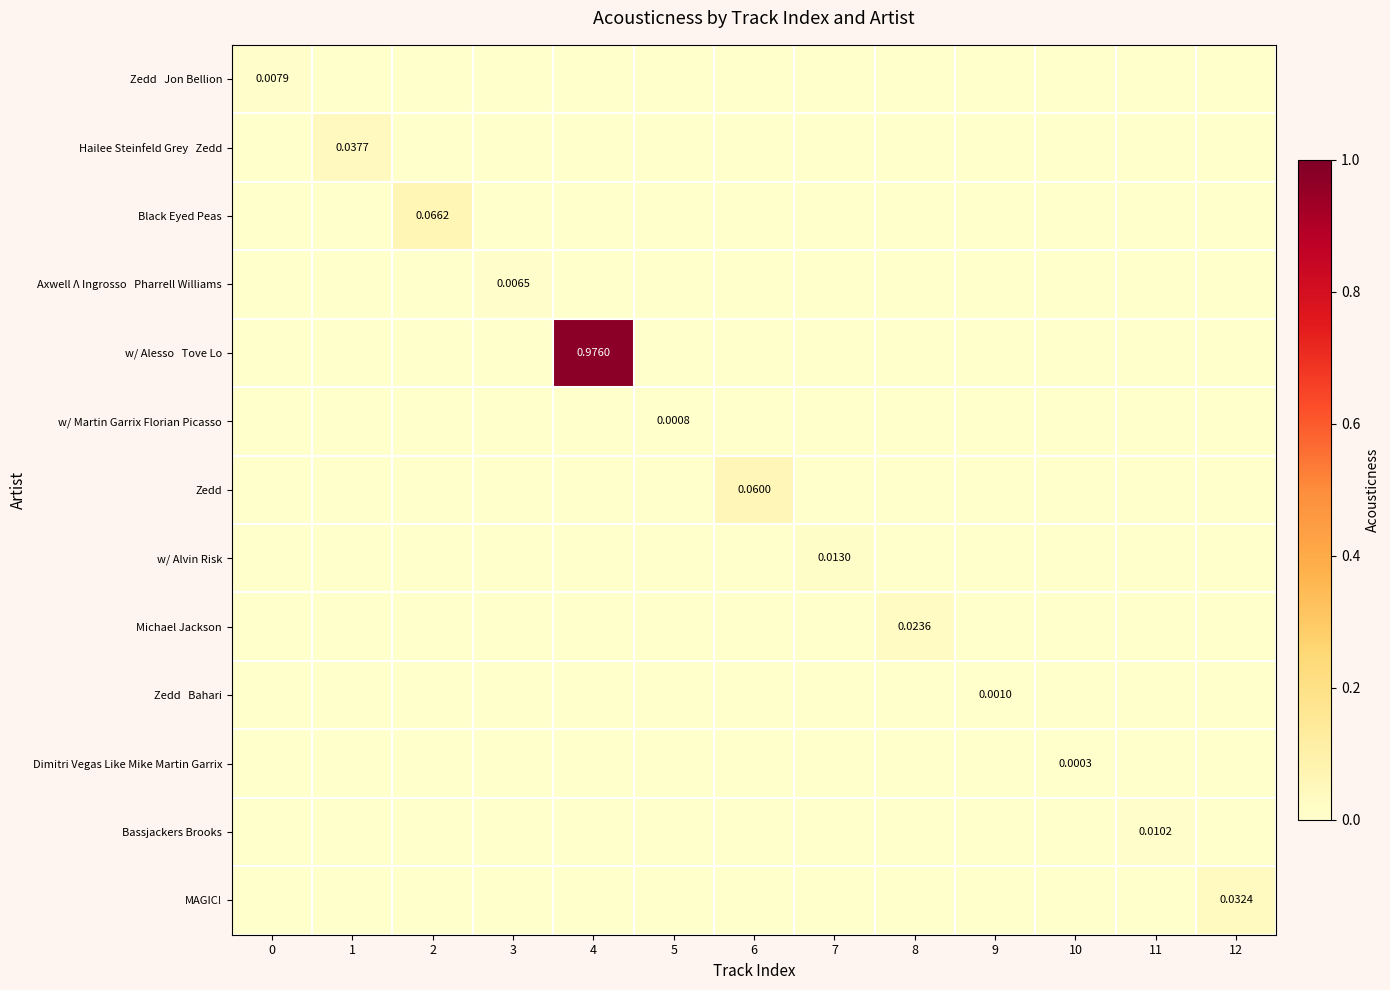

At 5, list the series in order from largest to smallest.

w/ Martin Garrix Florian Picasso, Zedd Jon Bellion, Hailee Steinfeld Grey Zedd, Black Eyed Peas, Axwell Λ Ingrosso Pharrell Williams, w/ Alesso Tove Lo, Zedd, w/ Alvin Risk, Michael Jackson, Zedd Bahari, Dimitri Vegas Like Mike Martin Garrix, Bassjackers Brooks, MAGIC!